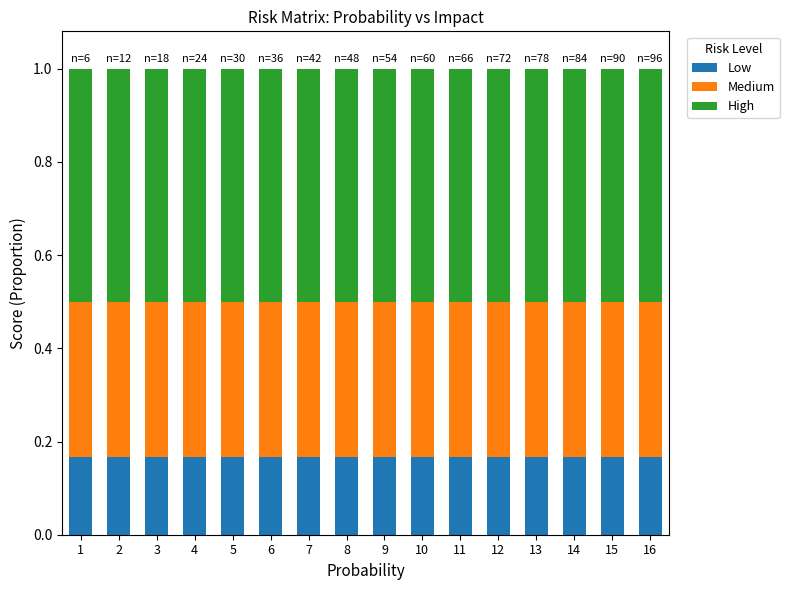

True or false: Low has a value of 0.1 at 10.

False